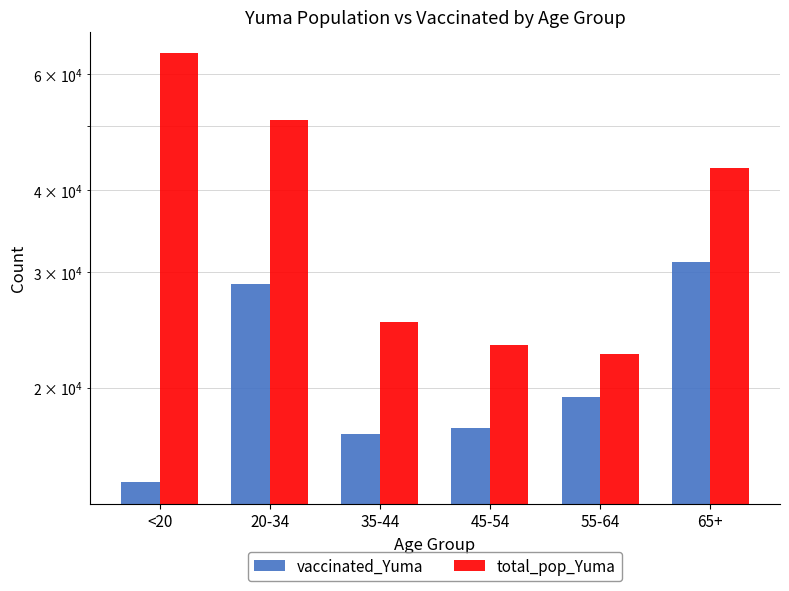

The value of vaccinated_Yuma at 65+ is 31097. True or false?

True